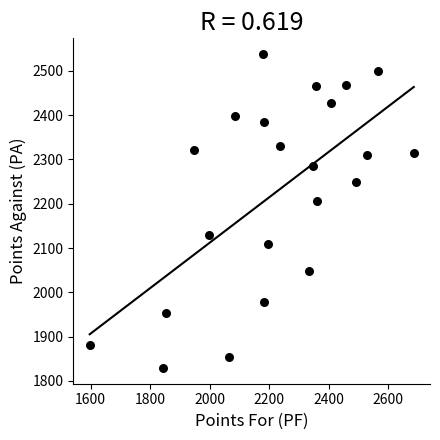

What Y value in the scatter plot is closest to 2183?

2207.0